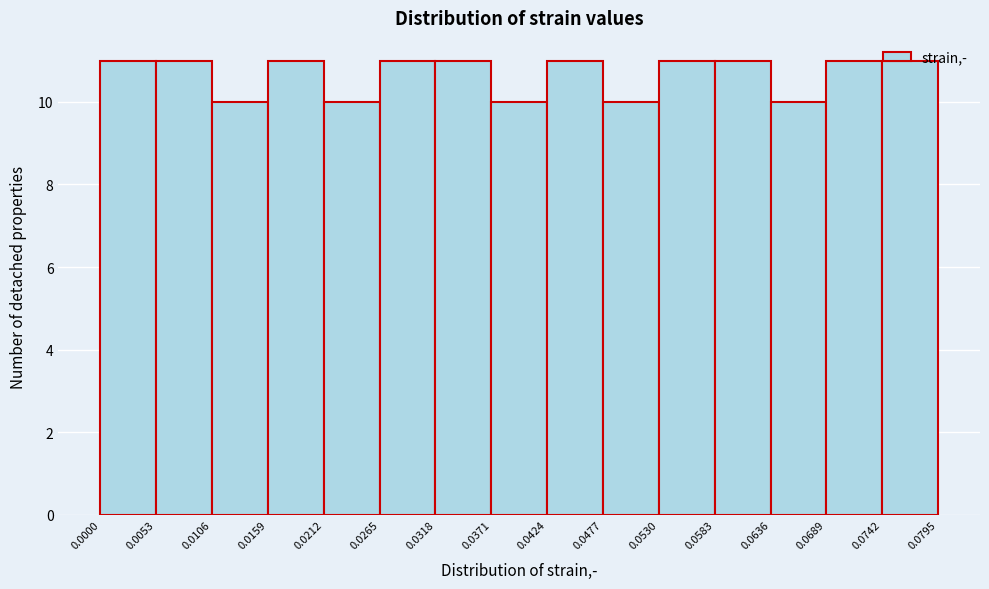

Reading left to right, transcribe this chart: for each bar, give the range it covers on the x-axis and its height. The values are not printed on the chart, so give them approximately, as read against the axis.

0.0000 to 0.0053: 11
0.0053 to 0.0106: 11
0.0106 to 0.0159: 10
0.0159 to 0.0212: 11
0.0212 to 0.0265: 10
0.0265 to 0.0318: 11
0.0318 to 0.0371: 11
0.0371 to 0.0424: 10
0.0424 to 0.0477: 11
0.0477 to 0.0530: 10
0.0530 to 0.0583: 11
0.0583 to 0.0636: 11
0.0636 to 0.0689: 10
0.0689 to 0.0742: 11
0.0742 to 0.0795: 11